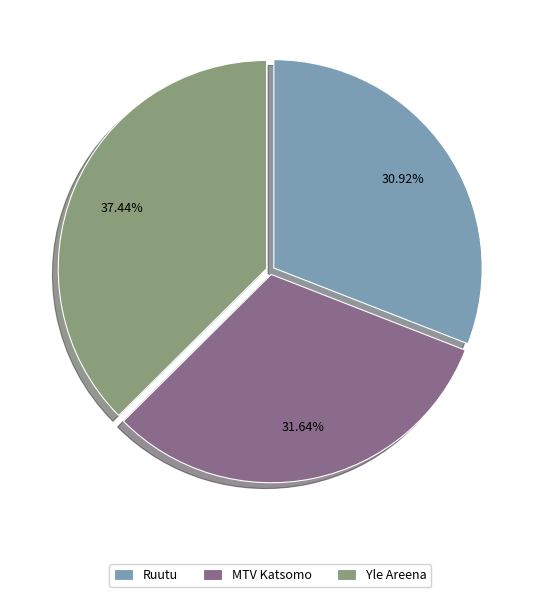

Does Yle Areena account for over 50% of the chart?

No